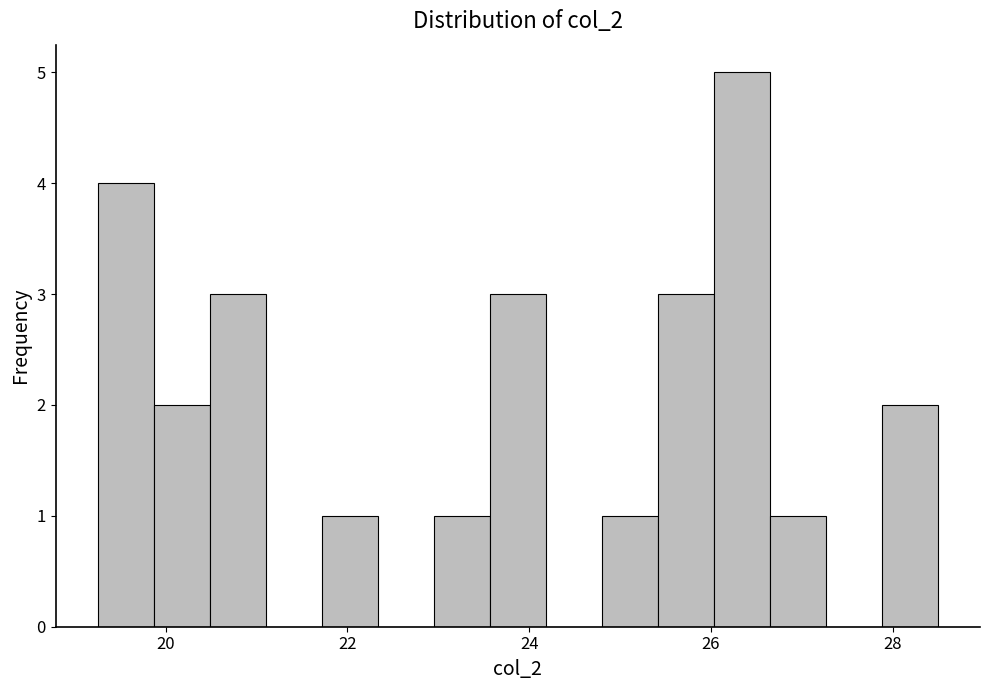

Around what value on the x-axis is the tallest bar? Give the approximate position of its centre, as read against the axis.

26.4